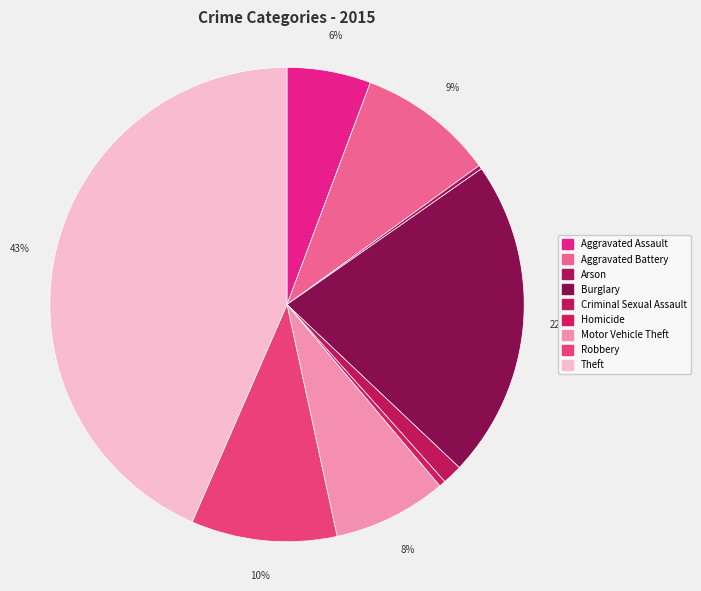

How many segments does this pie chart have?

9